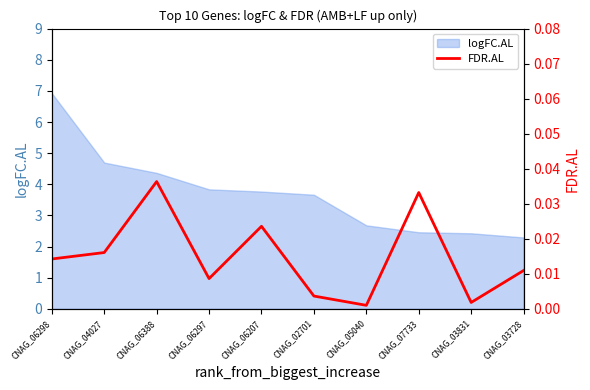

Which has a higher value, CNAG_06388 or CNAG_05040?

CNAG_06388